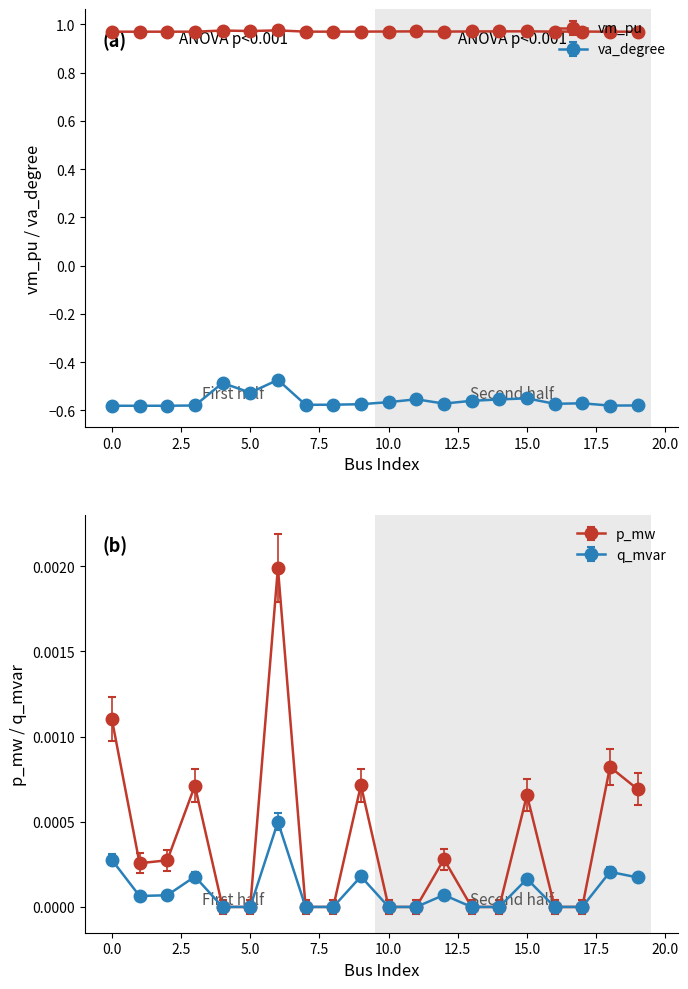

Between 15 and 9, which is larger?

15